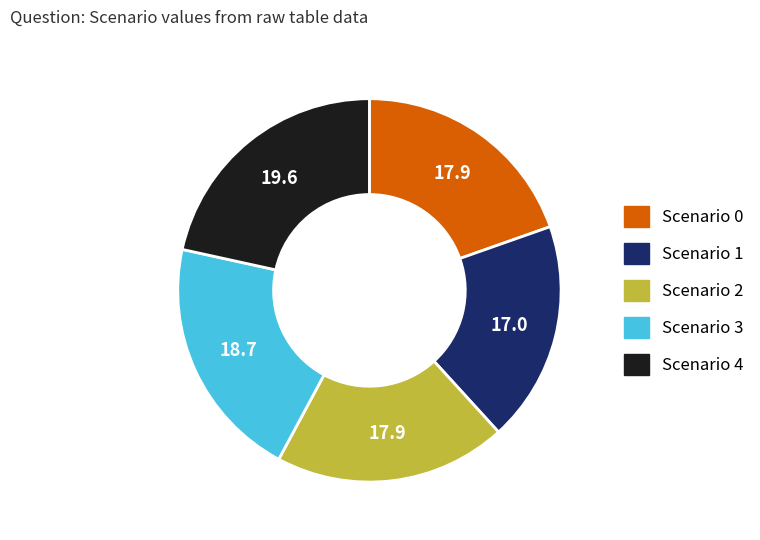

Approximately how many times larger is the value at Scenario 2 compared to Scenario 1?

1.1